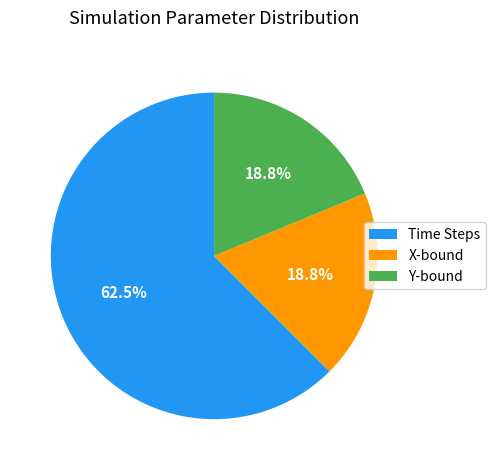

How much of the chart is everything except X-bound?

81.2%